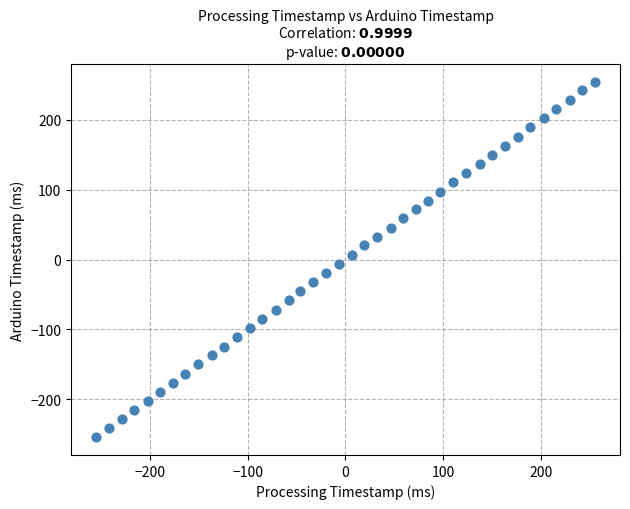

What is the range of Y values (max minus min)?

509.0